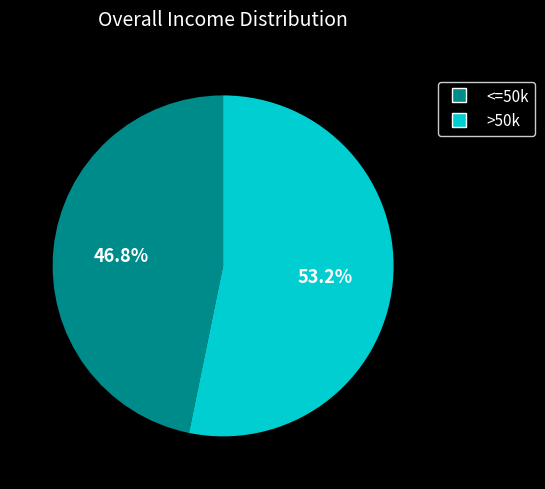

Between <=50k and >50k, which is larger?

>50k